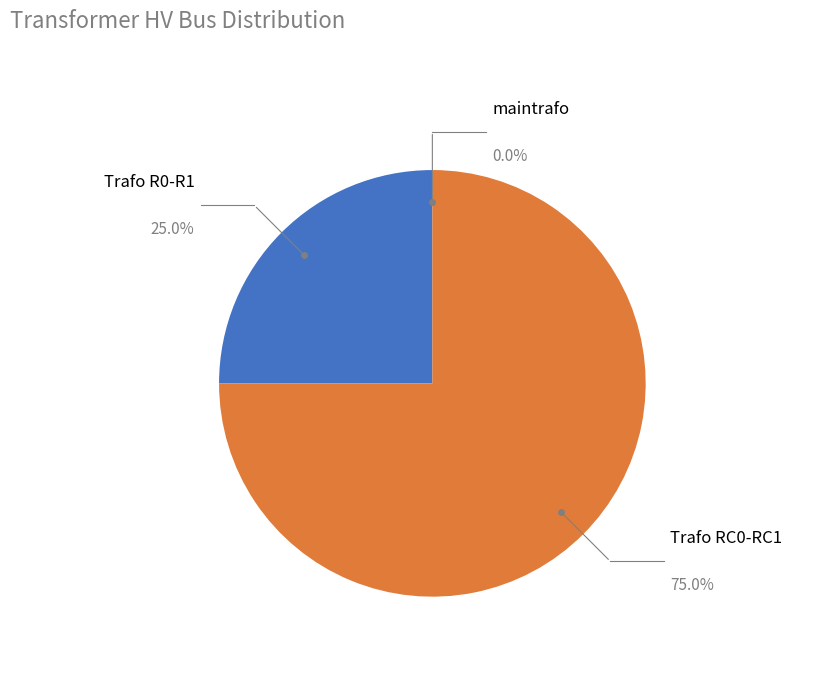

Between Trafo R0-R1 and maintrafo, which is larger?

Trafo R0-R1